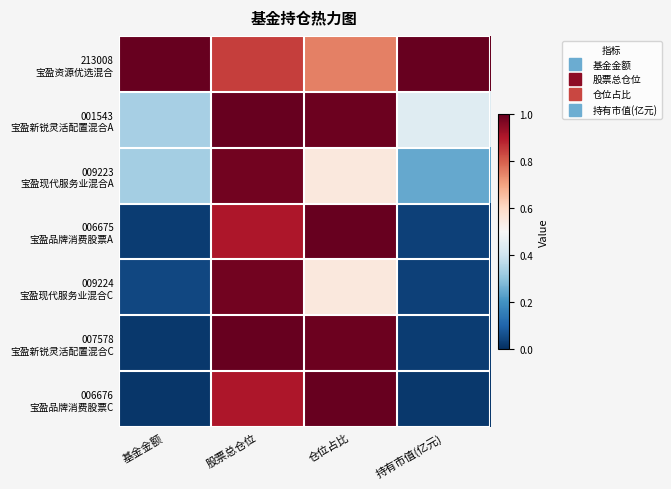

List the series in order of their peak value, highest first.

213008 宝盈资源优选混合, 001543 宝盈新锐灵活配置混合A, 006675 宝盈品牌消费股票A, 007578 宝盈新锐灵活配置混合C, 006676 宝盈品牌消费股票C, 009223 宝盈现代服务业混合A, 009224 宝盈现代服务业混合C